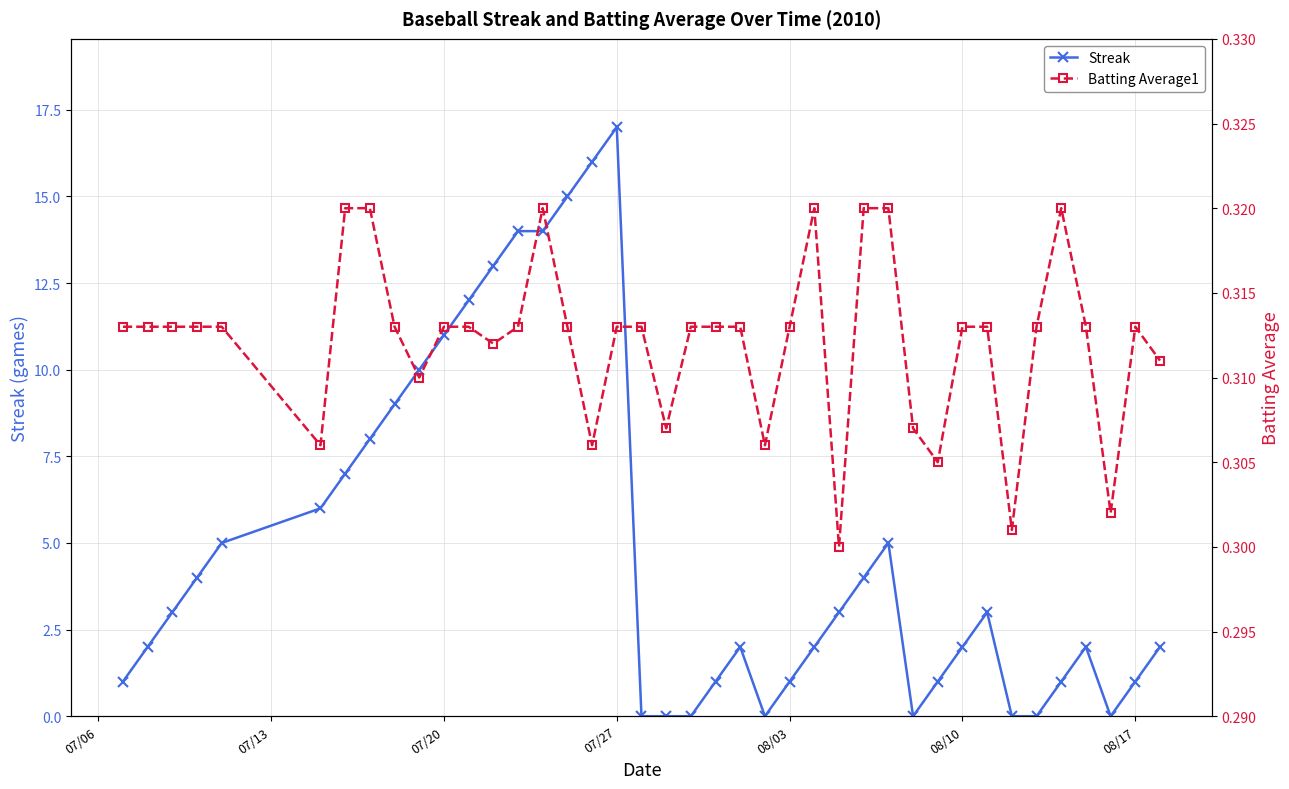

How many lines are shown in the chart?

2